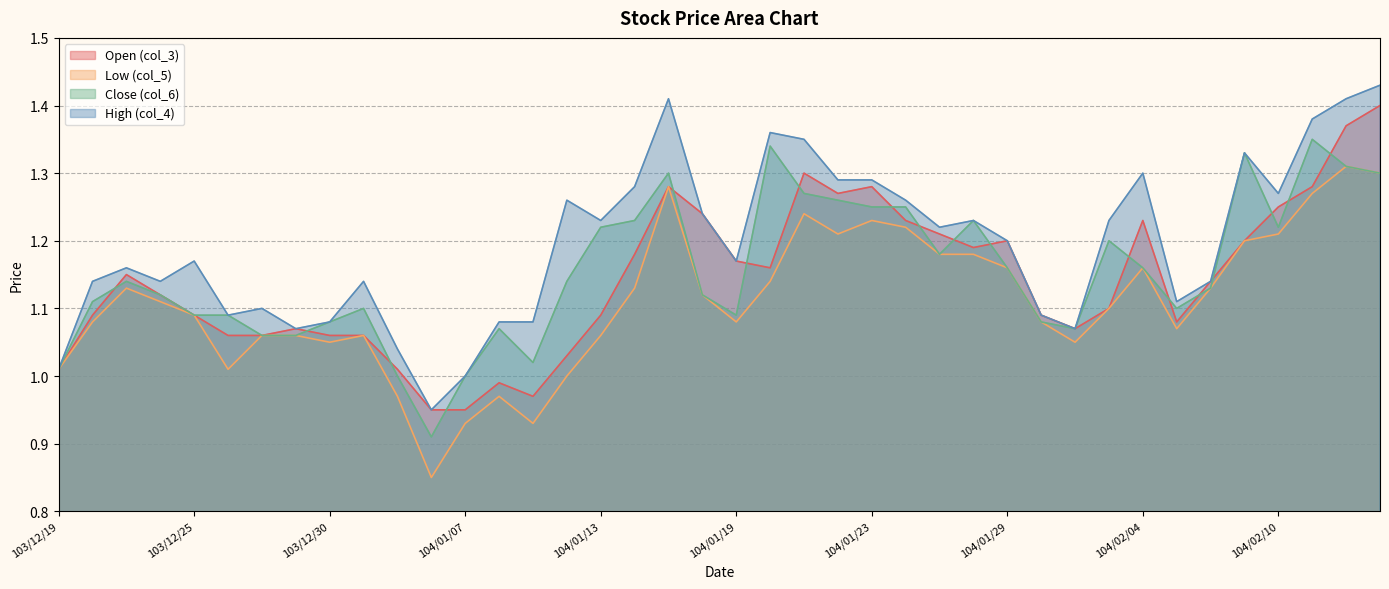

Rank the series by their maximum value, from highest to lowest.

High (col_4), Open (col_3), Close (col_6), Low (col_5)